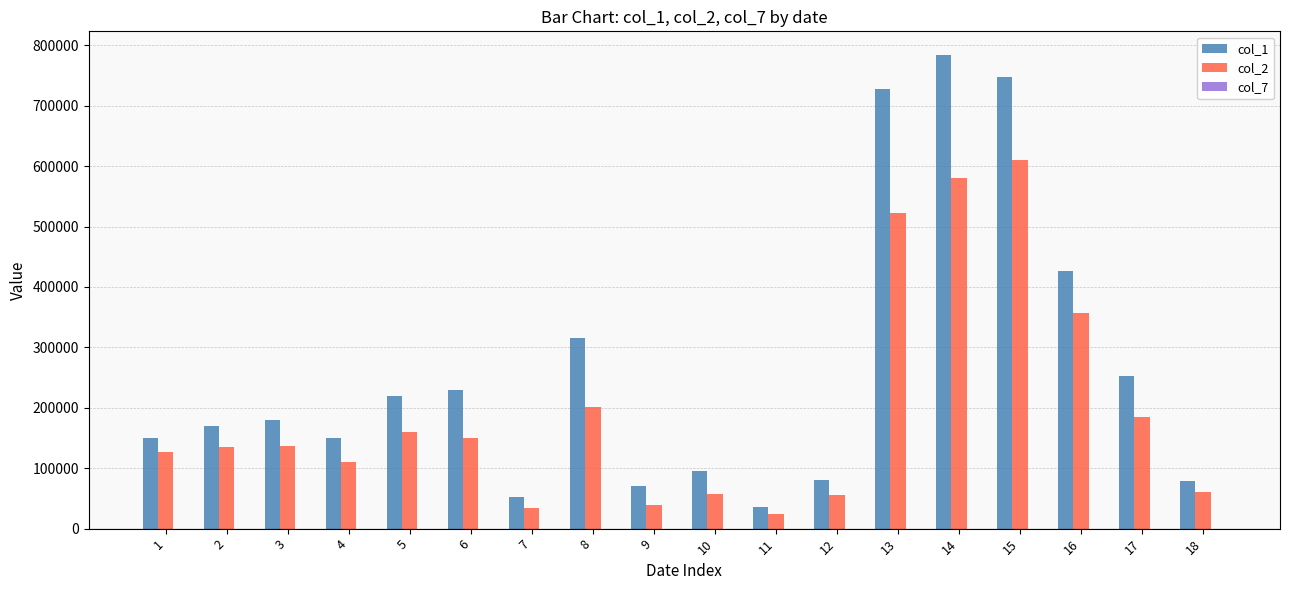

How many series are shown in this chart?

3